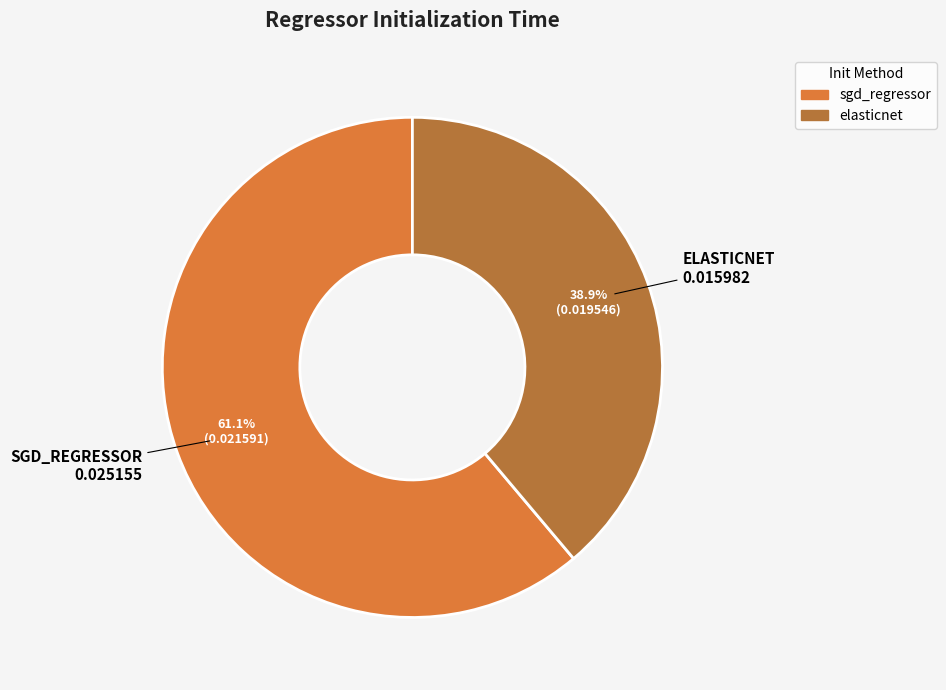

How many segments does this pie chart have?

2